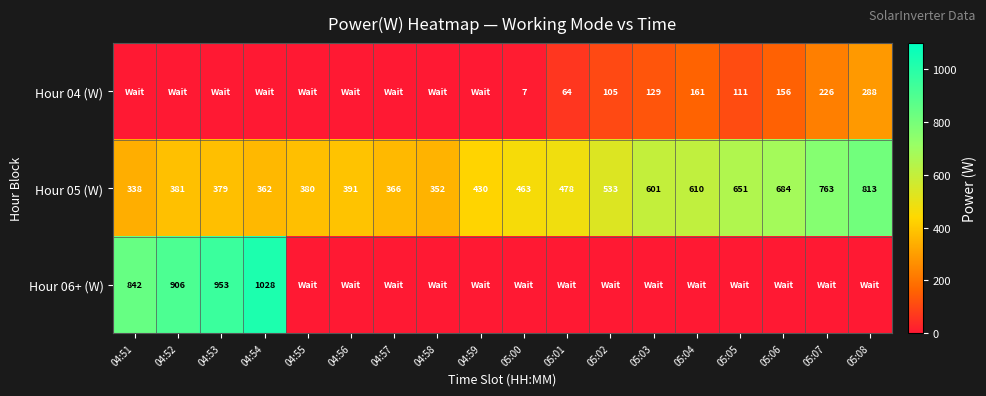

What is the approximate value of Hour 05 (W) at 04:58?

352